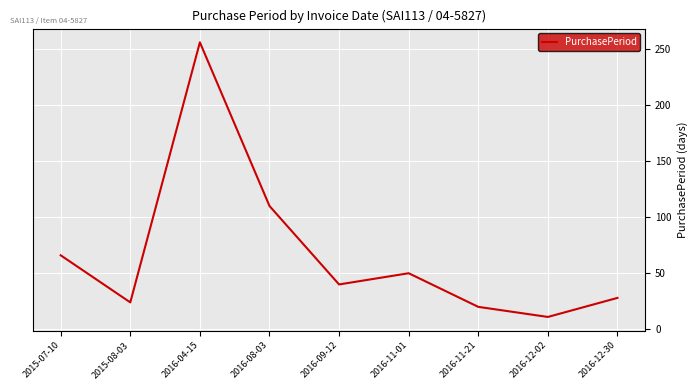

What is the change in value from 2016-04-15 to 2016-12-30?

-228